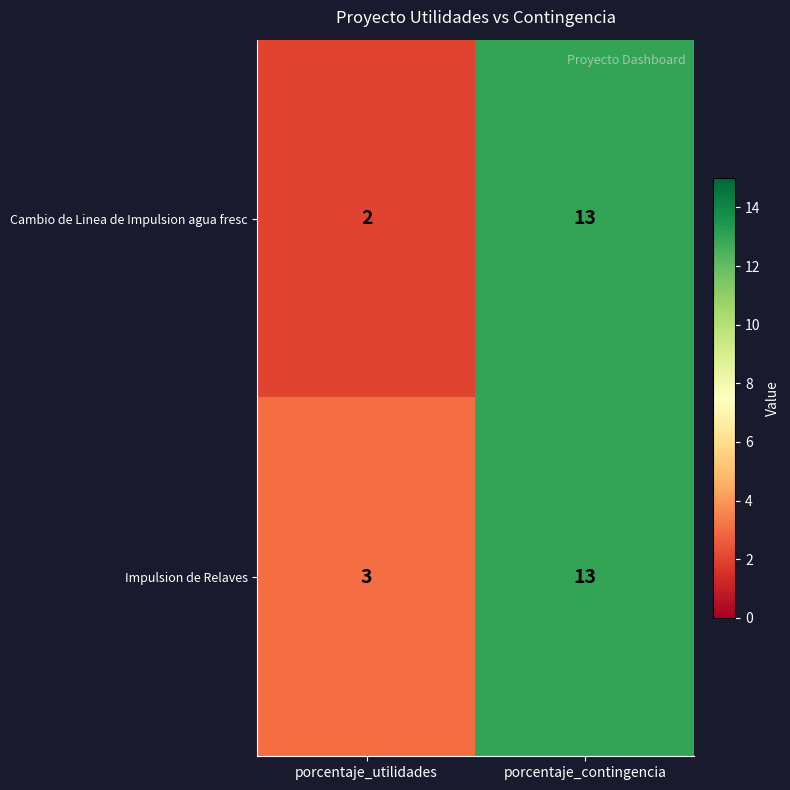

What is the highest value of the Cambio de Linea de Impulsion agua fresc series?

13